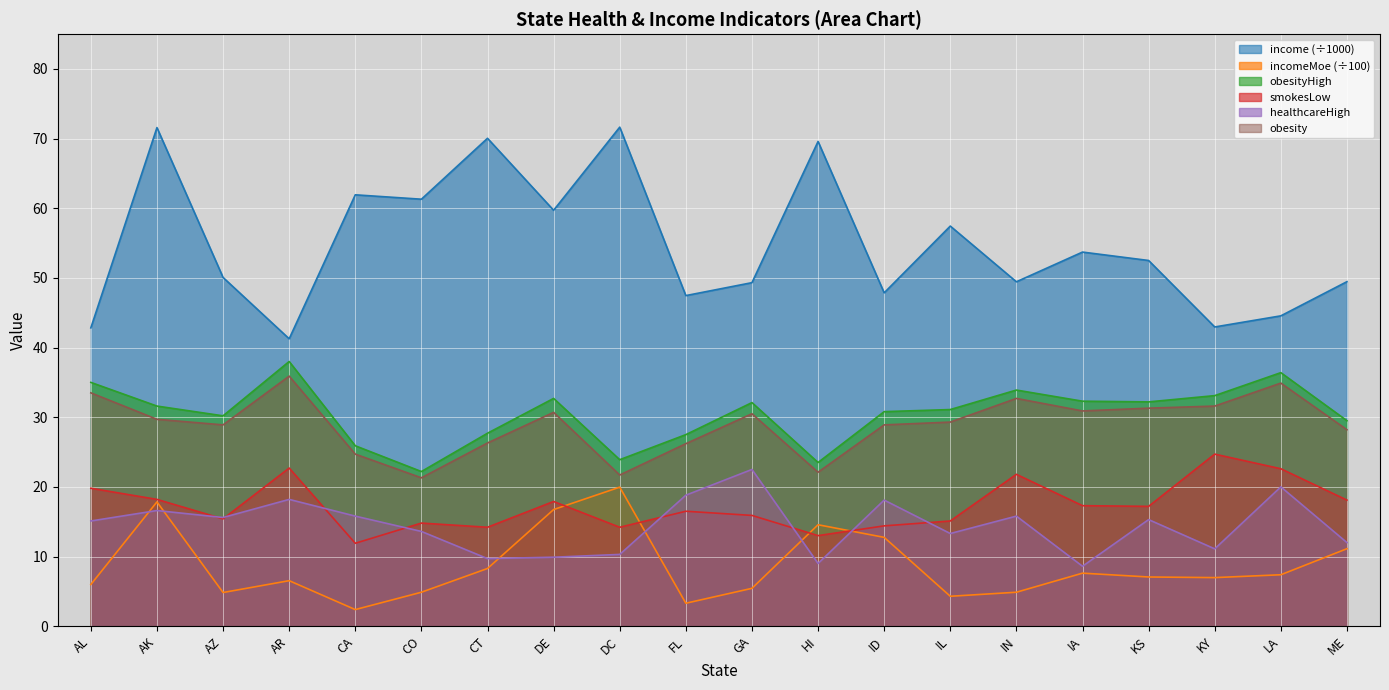

How many intersections are there between incomeMoe and smokesLow?

4